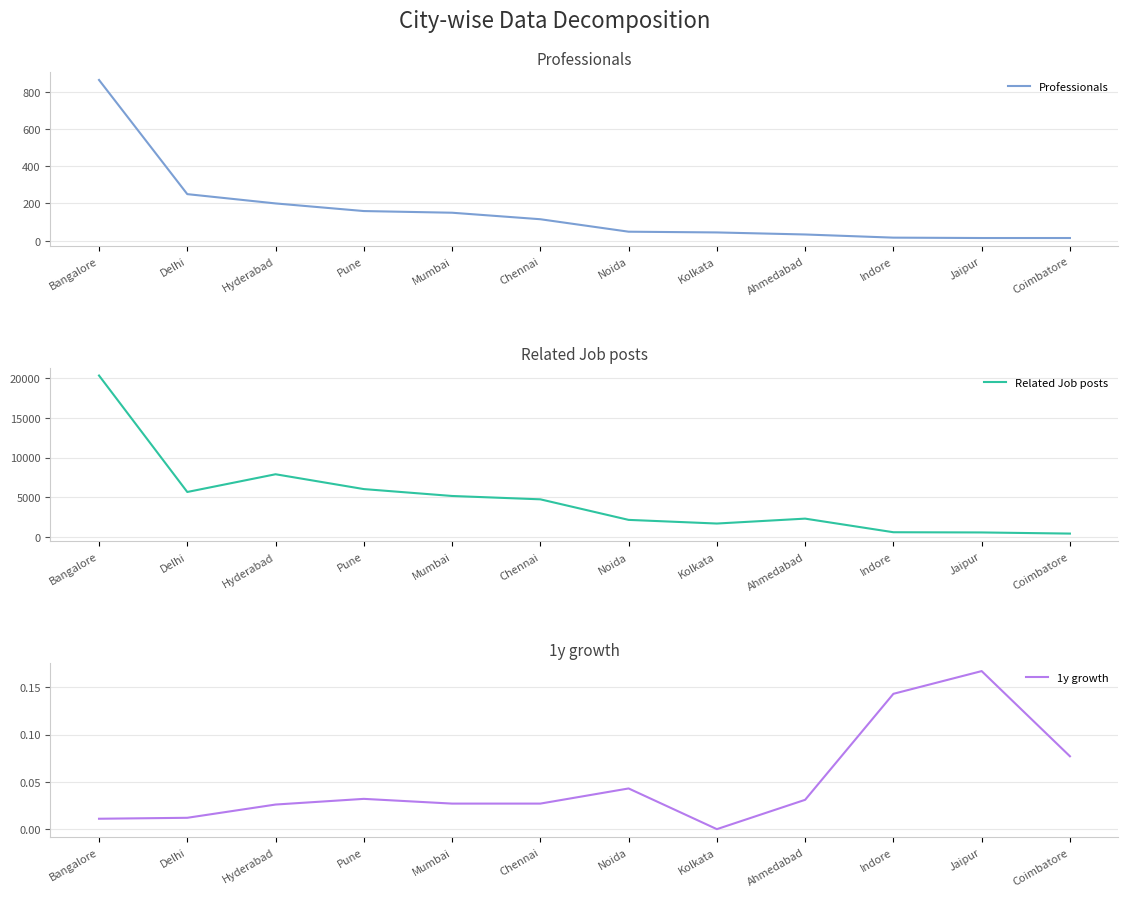

True or false: Professionals and Related Job posts intersect in this chart.

False